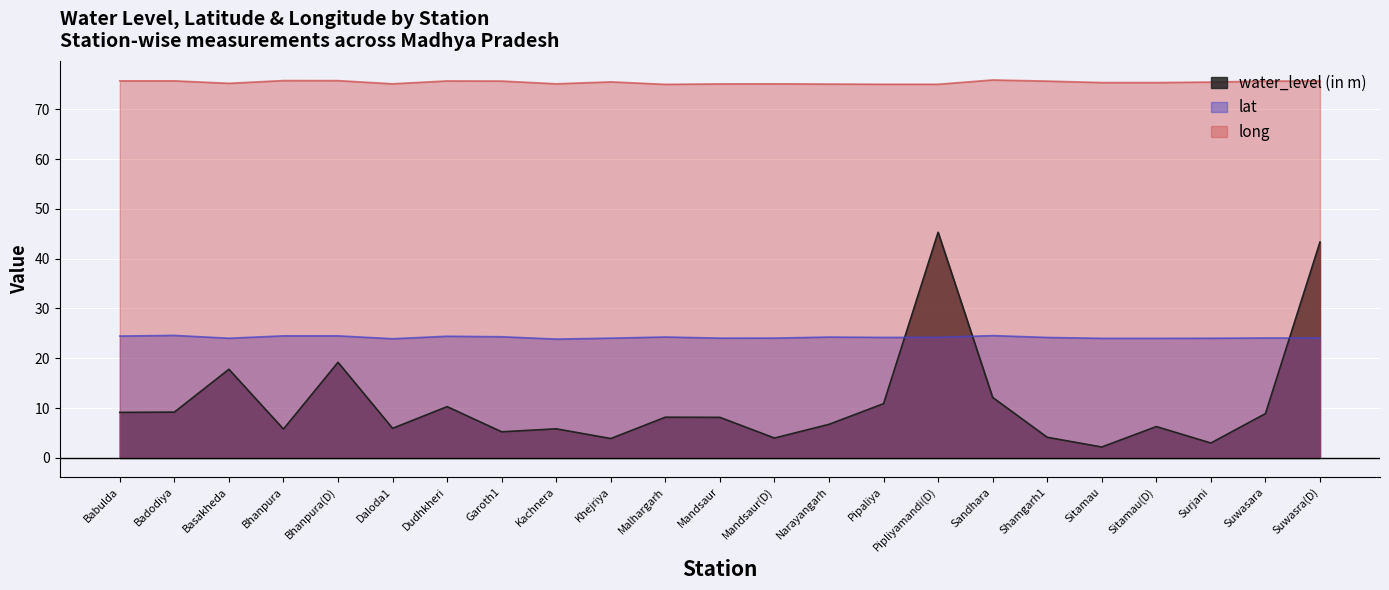

Reading left to right, list all the values displayed in this chart.

water_level (in m): Babulda=9.2	Badodiya=9.2	Basakheda=17.8	Bhanpura=5.8	Bhanpura(D)=19.2	Daloda1=6.0	Dudhkheri=10.3	Garoth1=5.2	Kachnera=5.8	Khejriya=3.9	Malhargarh=8.2	Mandsaur=8.2	Mandsaur(D)=4.0	Narayangarh=6.8	Pipaliya=10.9	Pipliyamandi(D)=45.3	Sandhara=12.2	Shamgarh1=4.2	Sitamau=2.2	Sitamau(D)=6.3	Surjani=3.0	Suwasara=8.9	Suwasra(D)=43.3
lat: Babulda=24.5	Badodiya=24.6	Basakheda=24.0	Bhanpura=24.5	Bhanpura(D)=24.5	Daloda1=23.9	Dudhkheri=24.4	Garoth1=24.3	Kachnera=23.9	Khejriya=24.1	Malhargarh=24.3	Mandsaur=24.1	Mandsaur(D)=24.1	Narayangarh=24.3	Pipaliya=24.2	Pipliyamandi(D)=24.2	Sandhara=24.6	Shamgarh1=24.2	Sitamau=24.0	Sitamau(D)=24.0	Surjani=24.0	Suwasara=24.1	Suwasra(D)=24.1
long: Babulda=75.7	Badodiya=75.7	Basakheda=75.2	Bhanpura=75.8	Bhanpura(D)=75.7	Daloda1=75.1	Dudhkheri=75.7	Garoth1=75.7	Kachnera=75.1	Khejriya=75.5	Malhargarh=75.0	Mandsaur=75.1	Mandsaur(D)=75.1	Narayangarh=75.0	Pipaliya=75.0	Pipliyamandi(D)=75.0	Sandhara=75.9	Shamgarh1=75.6	Sitamau=75.3	Sitamau(D)=75.3	Surjani=75.5	Suwasara=75.6	Suwasra(D)=75.7